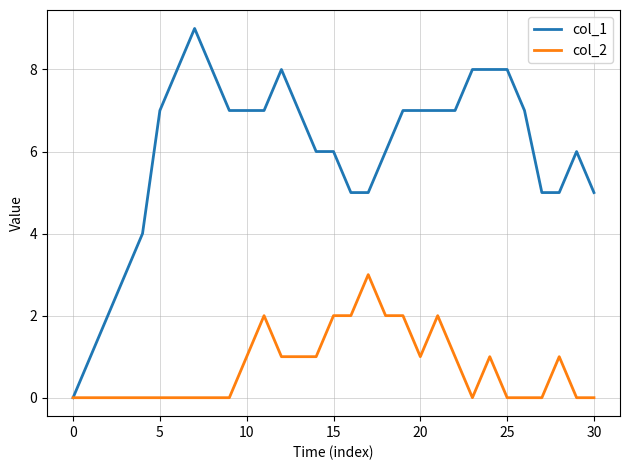

Which series has the largest total across all categories?

col_1